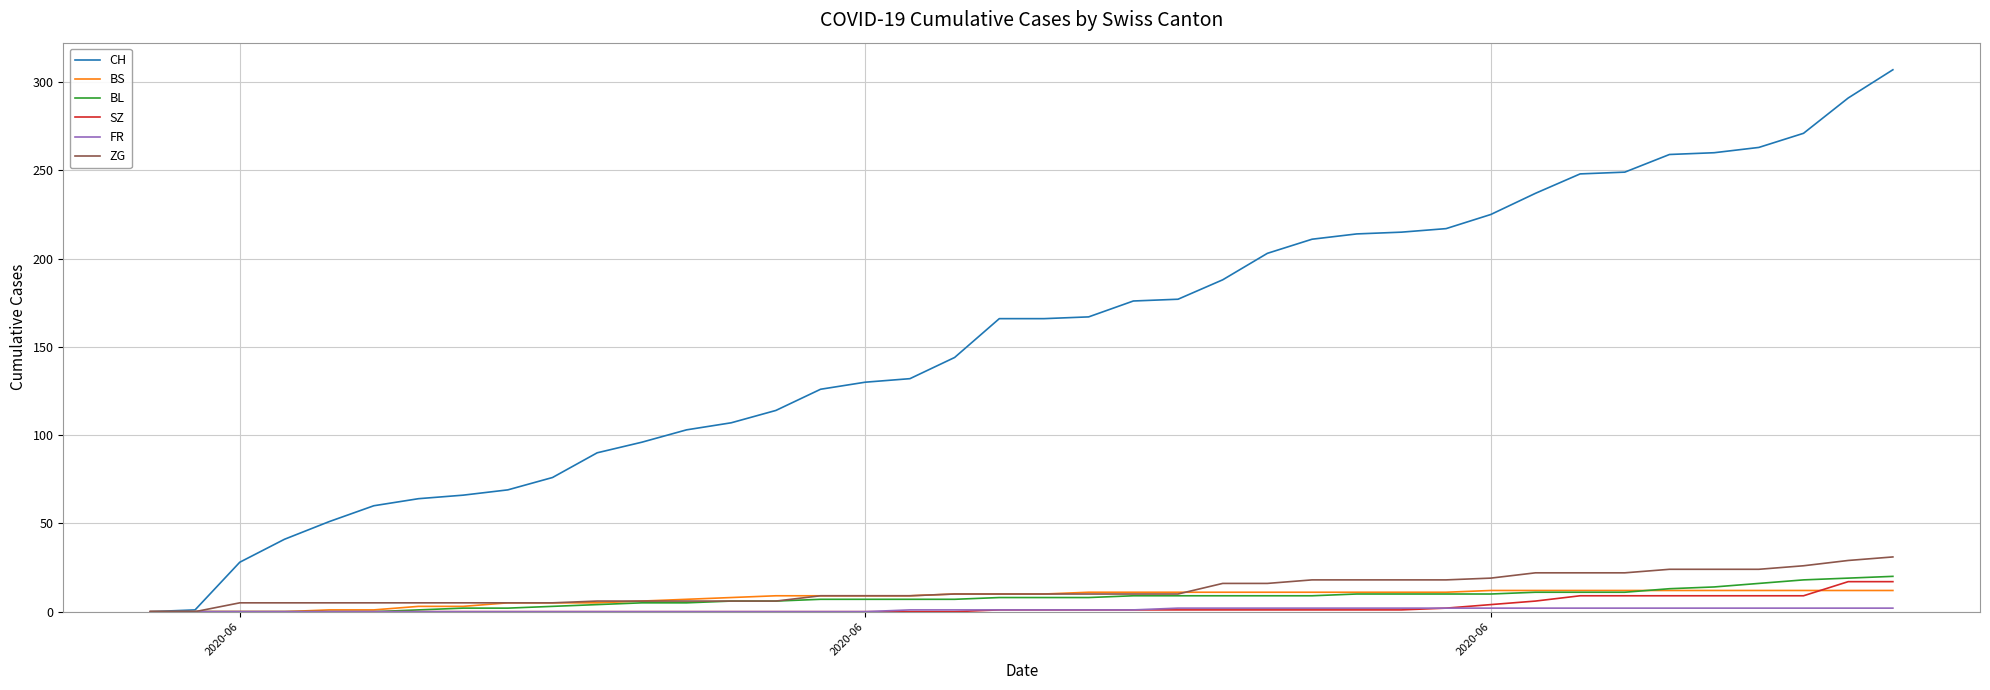

What is the maximum value for BS?

12